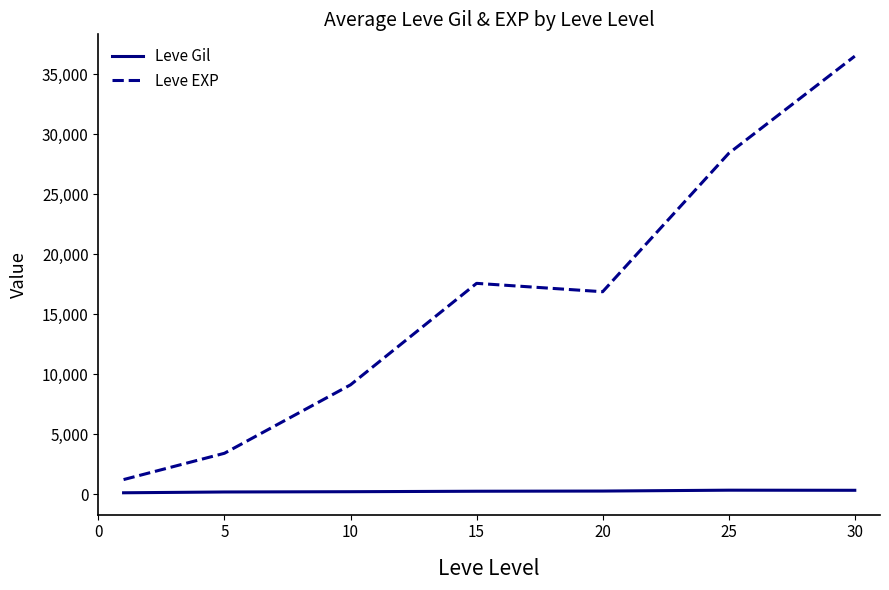

In Leve Gil, how many points are higher than both neighbors (excluding endpoints)?

1